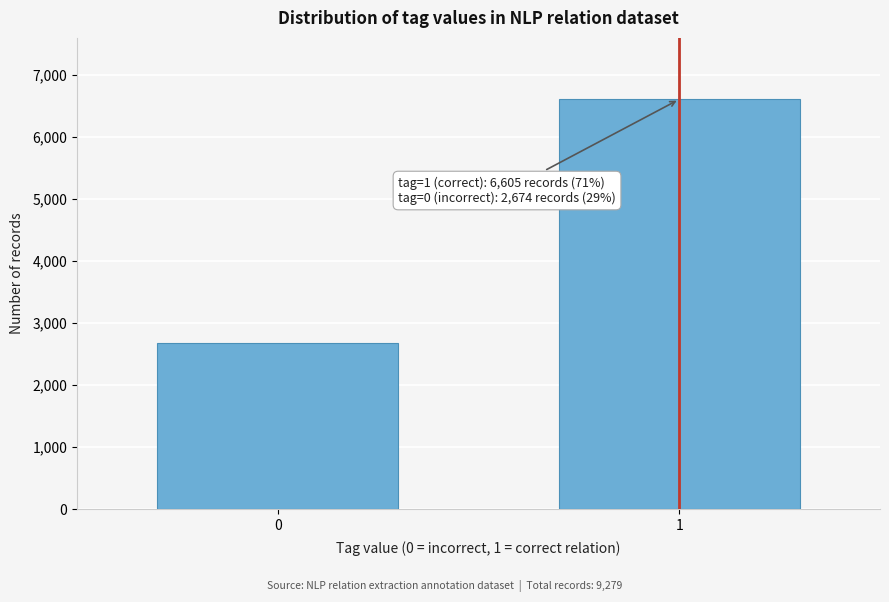

Reading left to right, extract all data points from this chart.

0=2674	1=6605